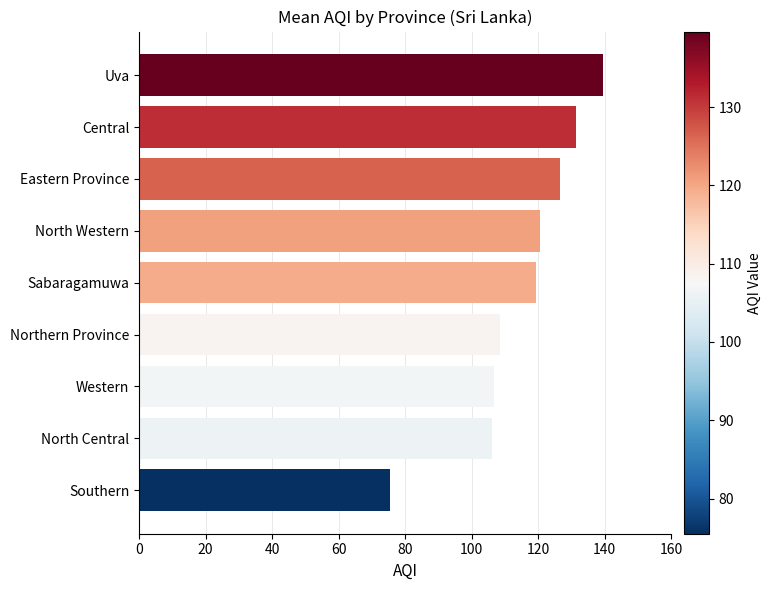

What is the difference between the second highest and second lowest values?

25.3